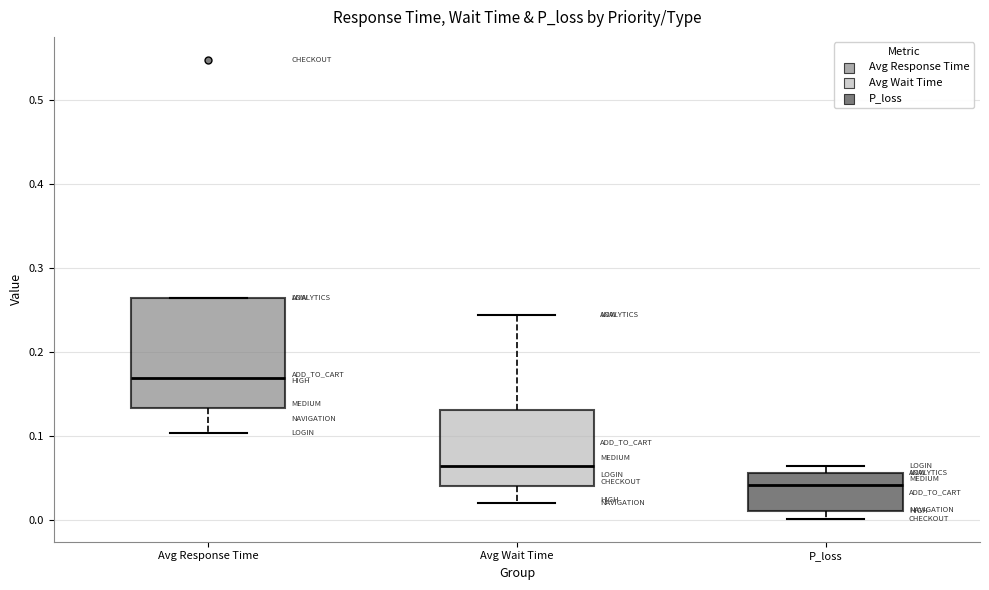

Reading left to right, transcribe this box plot: for each box, give where its median line is, the range the box spans, and where its two whiskers end, as read against the y-axis. The values are not printed on the chart, so give them approximately, as read against the axis.

Avg Response Time: median 0.17, box 0.13 to 0.26, whiskers 0.10 to 0.26
Avg Wait Time: median 0.06, box 0.04 to 0.13, whiskers 0.02 to 0.24
P_loss: median 0.04, box 0.01 to 0.06, whiskers 0.00 to 0.06 (just above the box's upper edge)